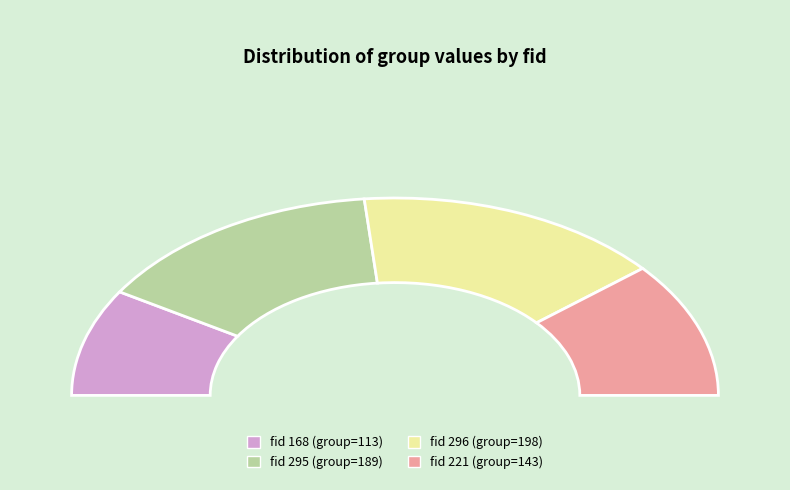

What is the change in value from 168 to 296?

+85